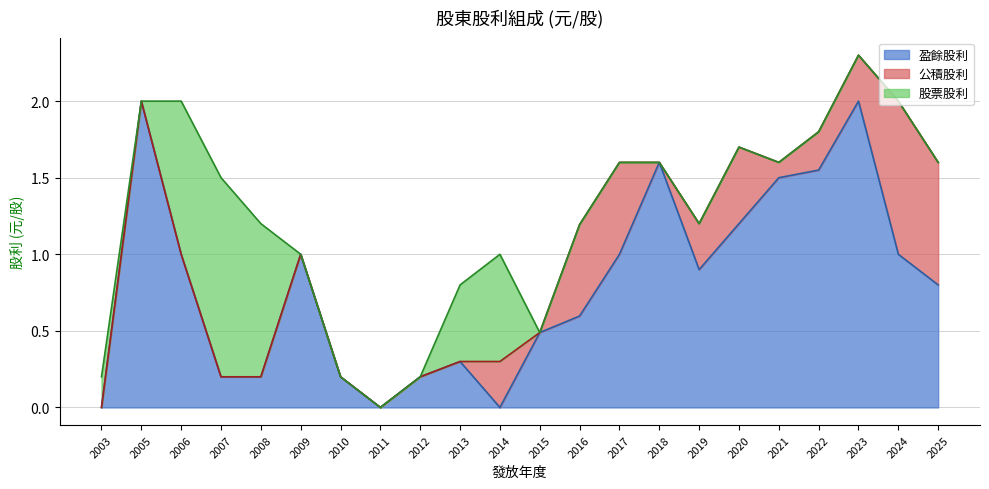

True or false: 公積股利 and 股票股利 intersect in this chart.

False